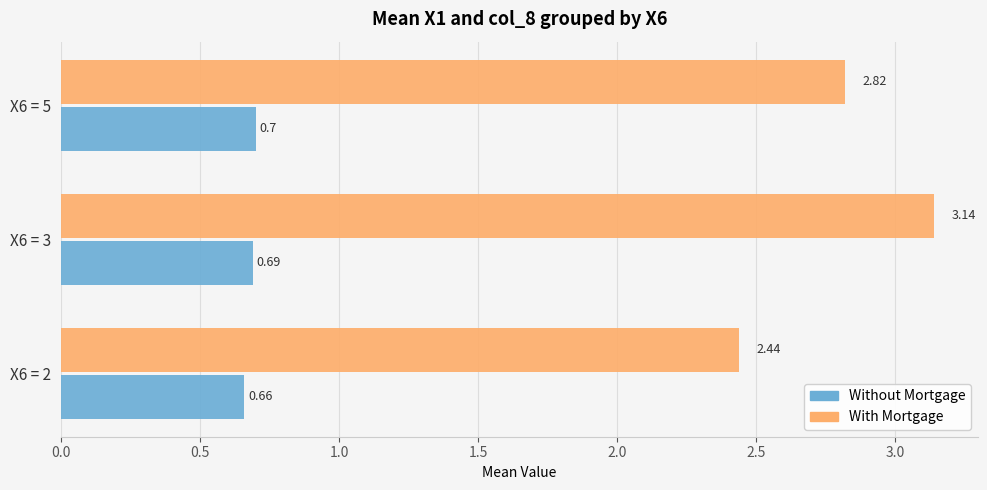

Rank the series at X6 = 3 from highest to lowest value.

With Mortgage, Without Mortgage